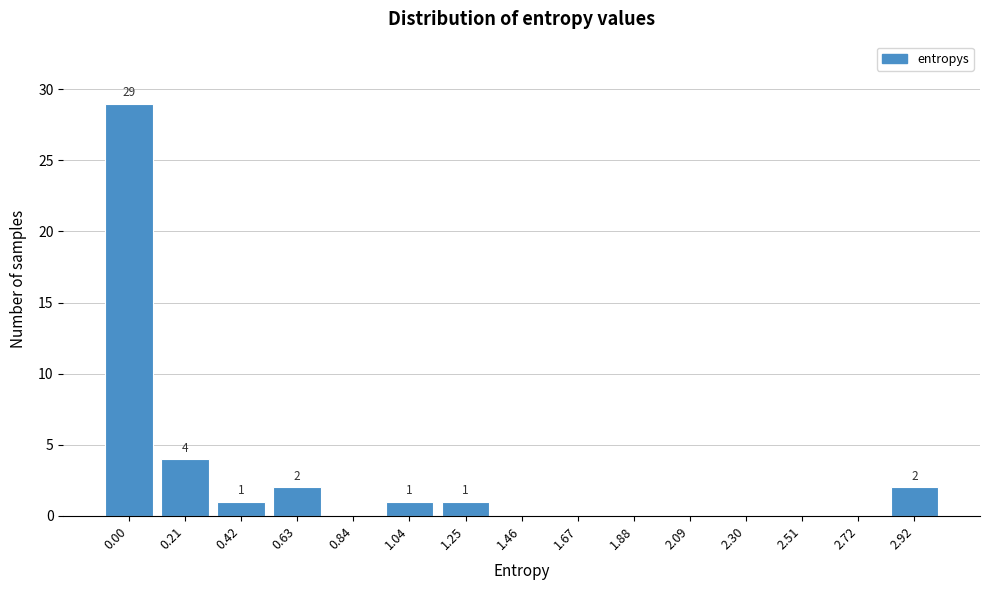

Reading right to left, transcribe all the data shown in this chart.

2.92=2	2.72=0	2.51=0	2.30=0	2.09=0	1.88=0	1.67=0	1.46=0	1.25=1	1.04=1	0.84=0	0.63=2	0.42=1	0.21=4	0.00=29